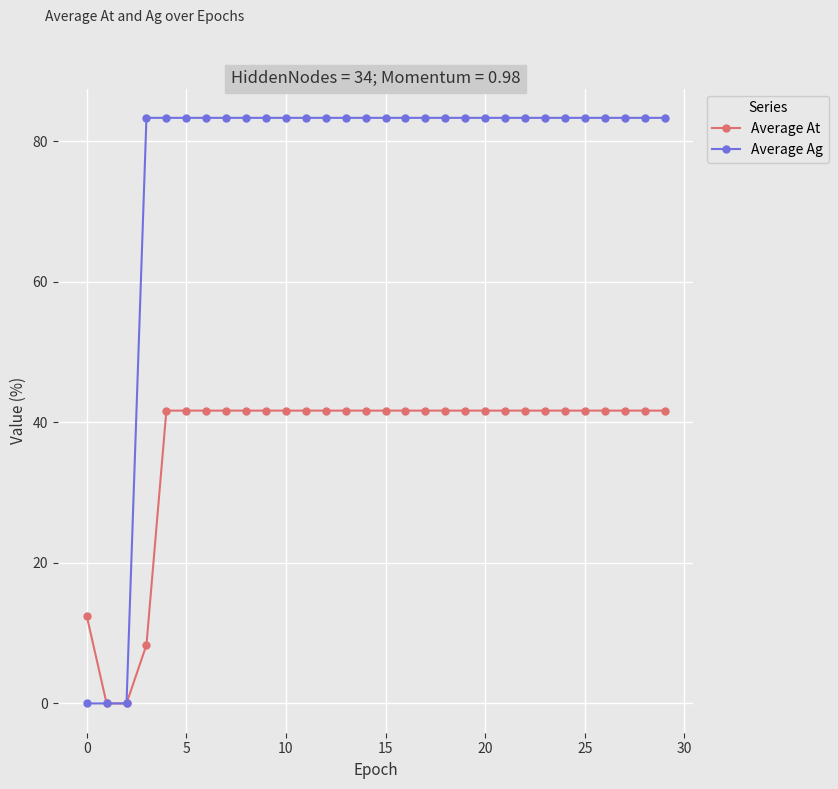

Rank the series by their maximum value, from highest to lowest.

Average Ag, Average At